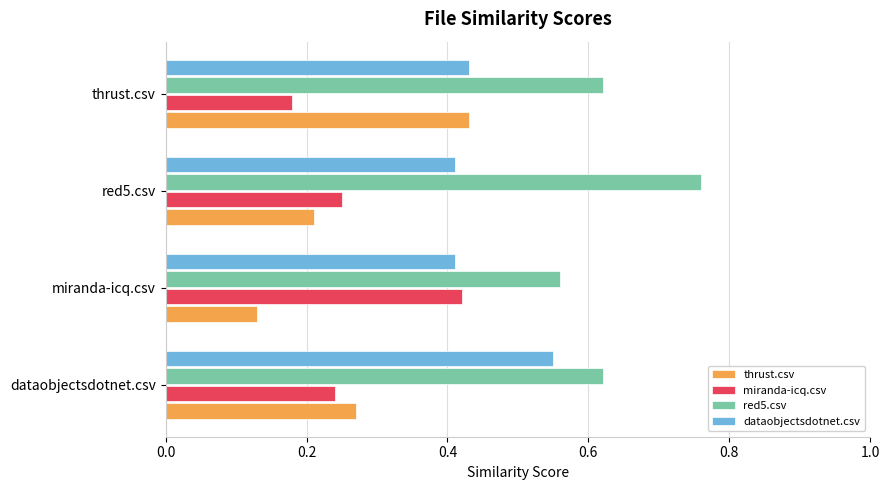

Count the red5.csv values in the range 0 to 1.

4